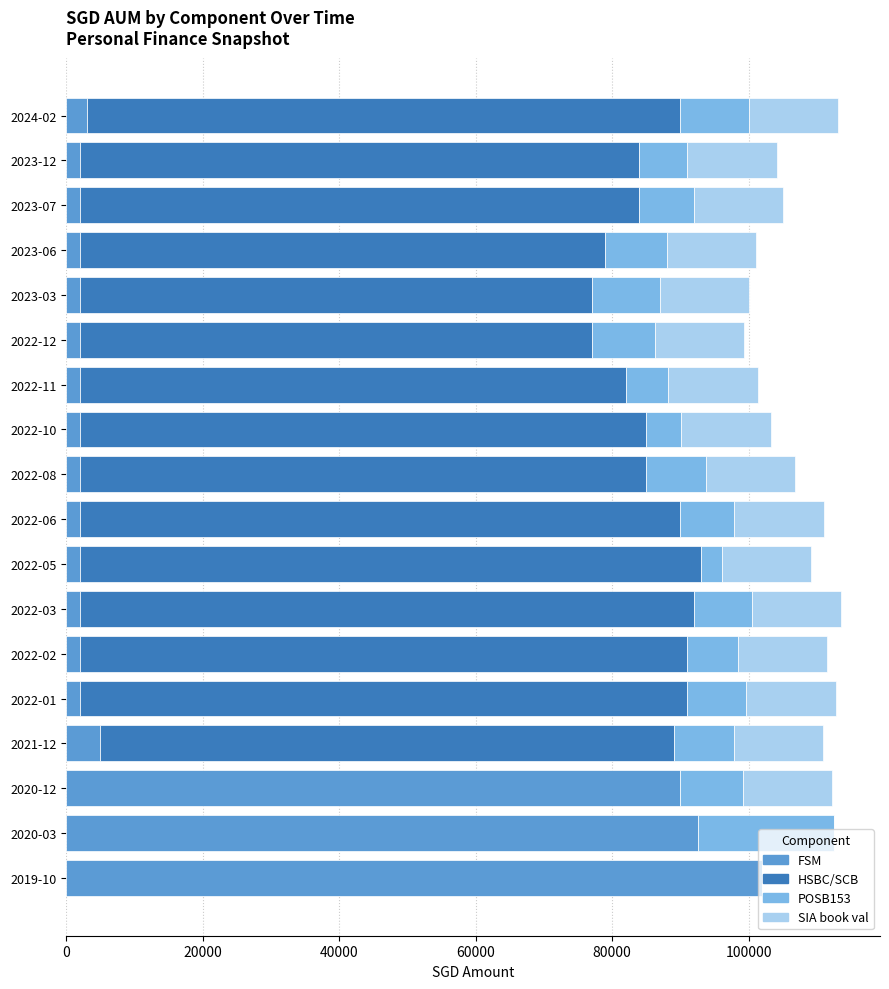

How many values in the FSM series exceed 2000?

5